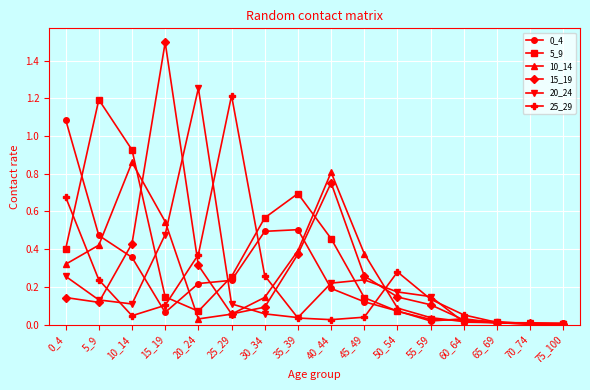

The 25_29 series shows 0.1 at 35_39. True or false?

False